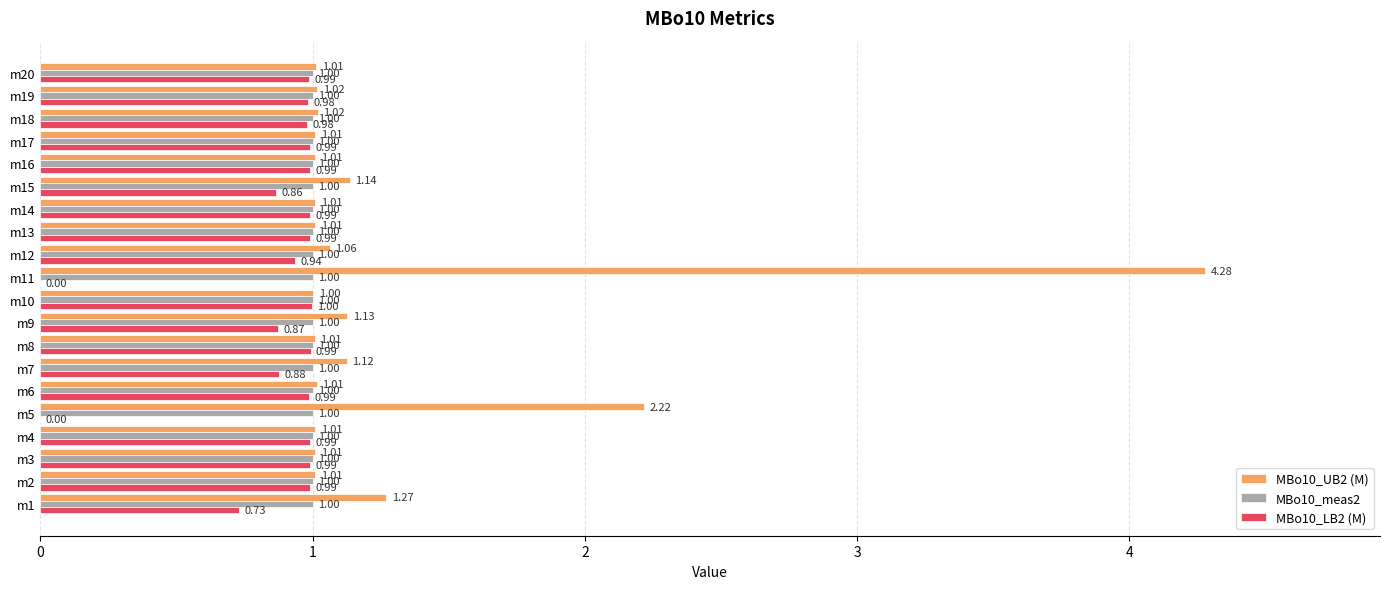

Between m11 and m12, which series saw the biggest shift?

MBo10_UB2 (M)